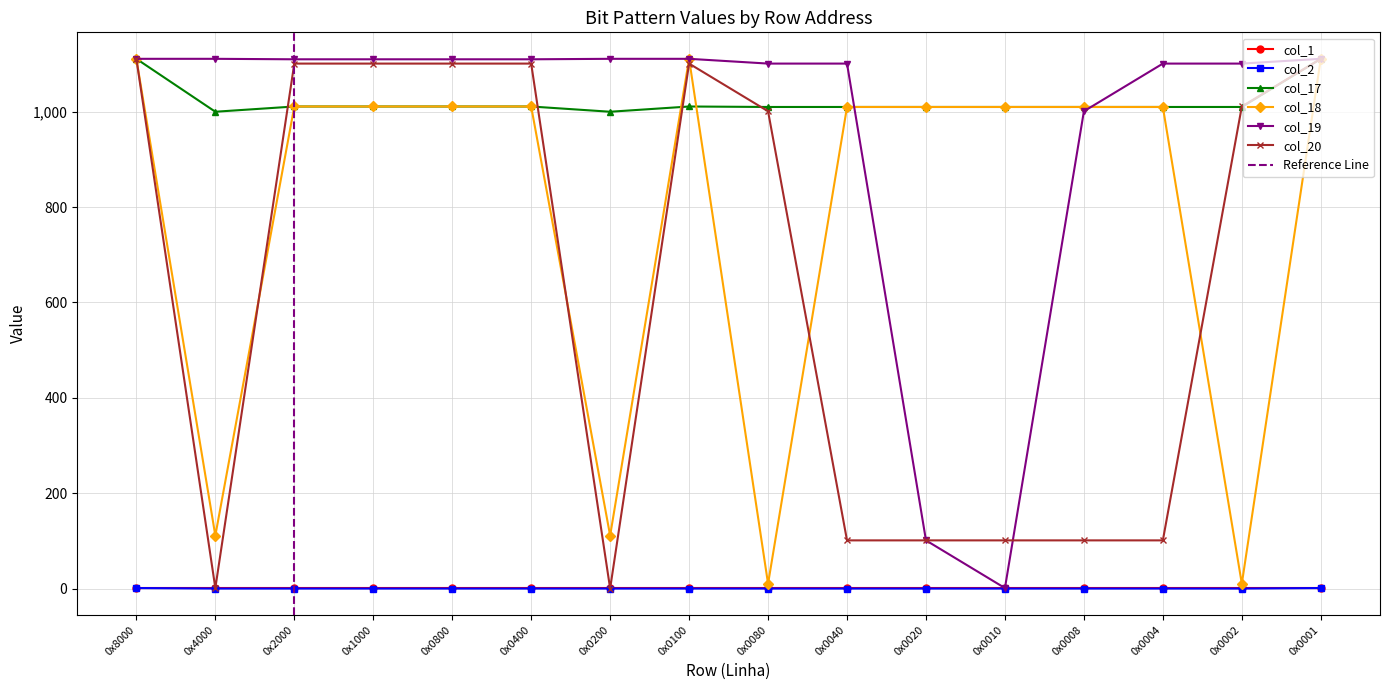

True or false: col_20 has a value of 101 at 0x0008.

True